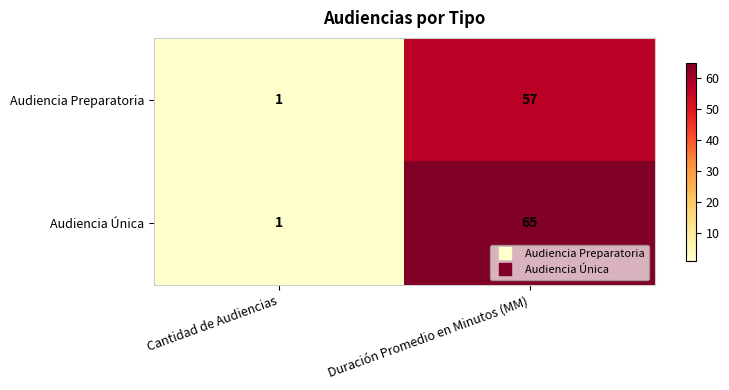

Which series has the largest range (max minus min)?

Audiencia Única